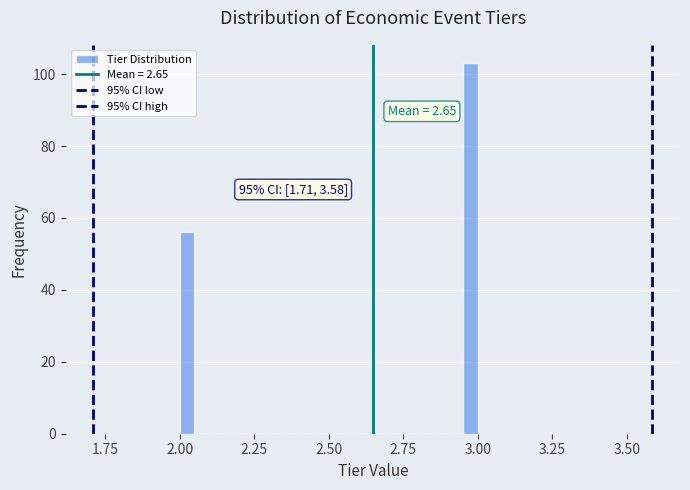

Around what value on the x-axis is the tallest bar? Give the approximate position of its centre, as read against the axis.

3.00